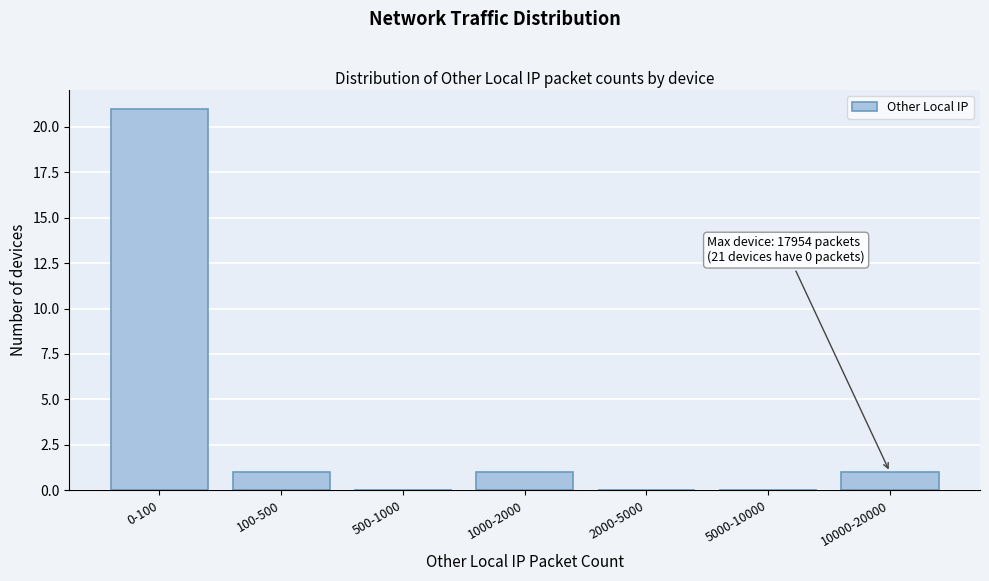

Reading right to left, extract all data points from this chart.

10000-20000=1	5000-10000=0	2000-5000=0	1000-2000=1	500-1000=0	100-500=1	0-100=21